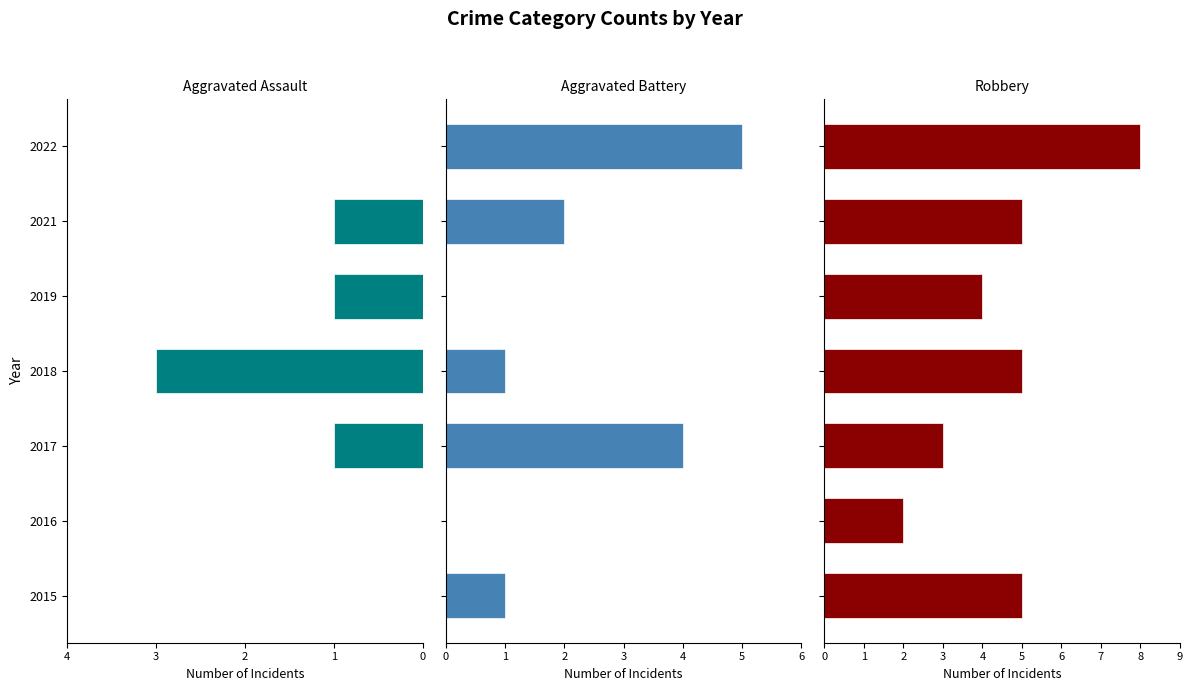

Which series has the widest spread of values?

Robbery